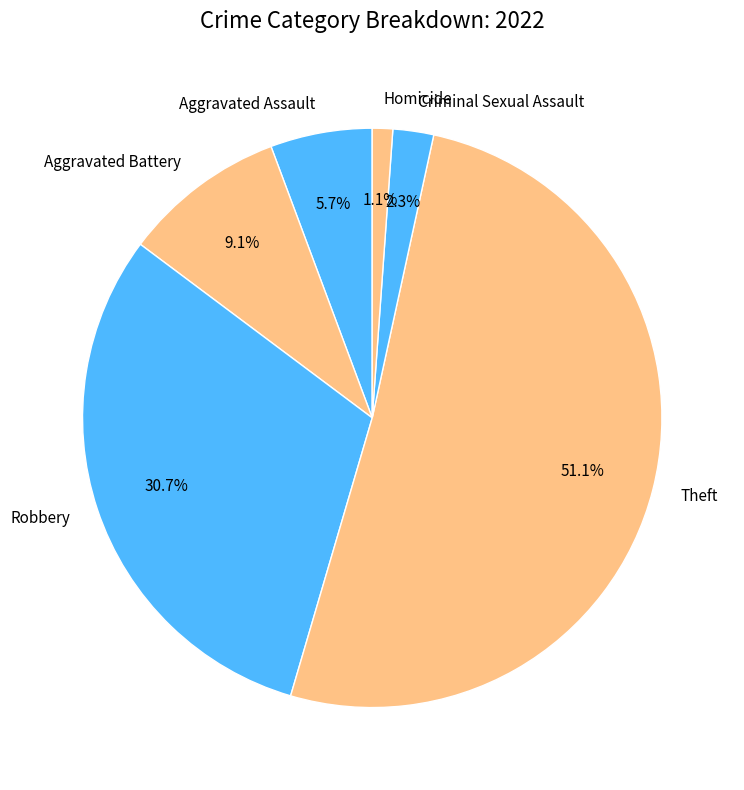

Is it true that Theft is 51% of the pie?

True